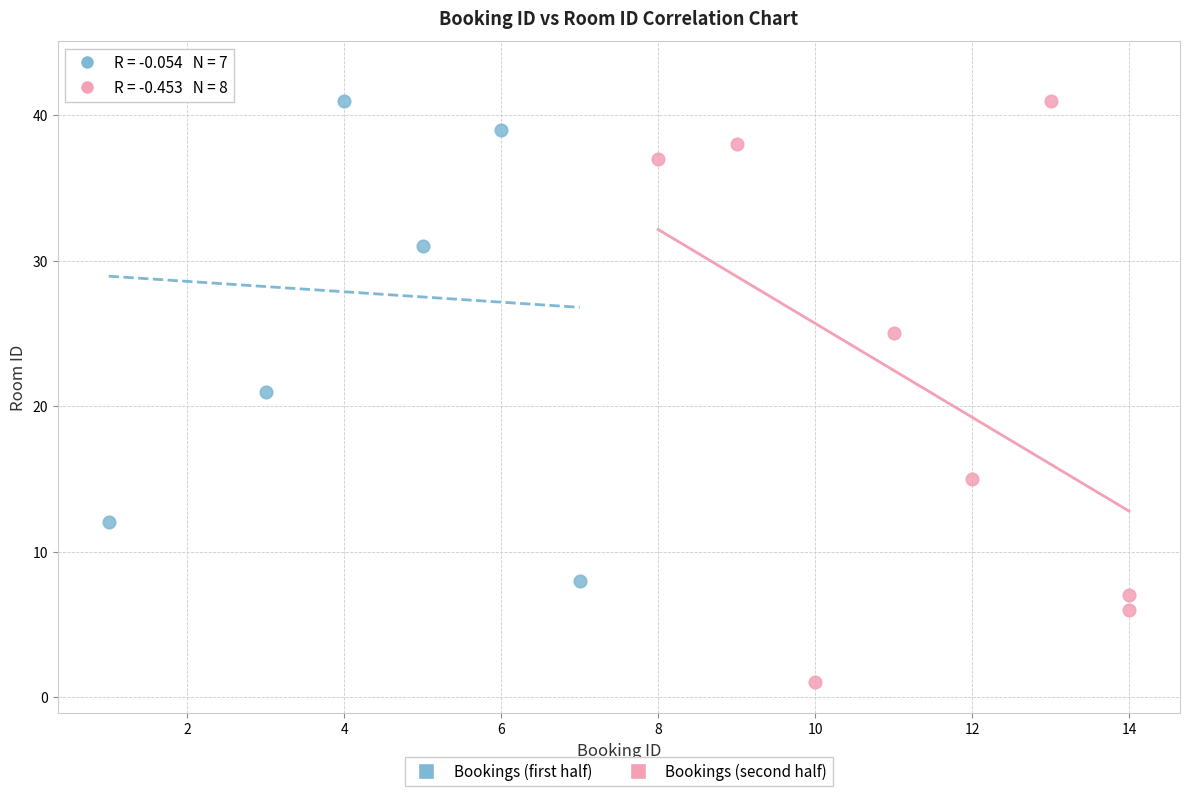

Which series reaches the minimum Y coordinate?

Bookings (second half)